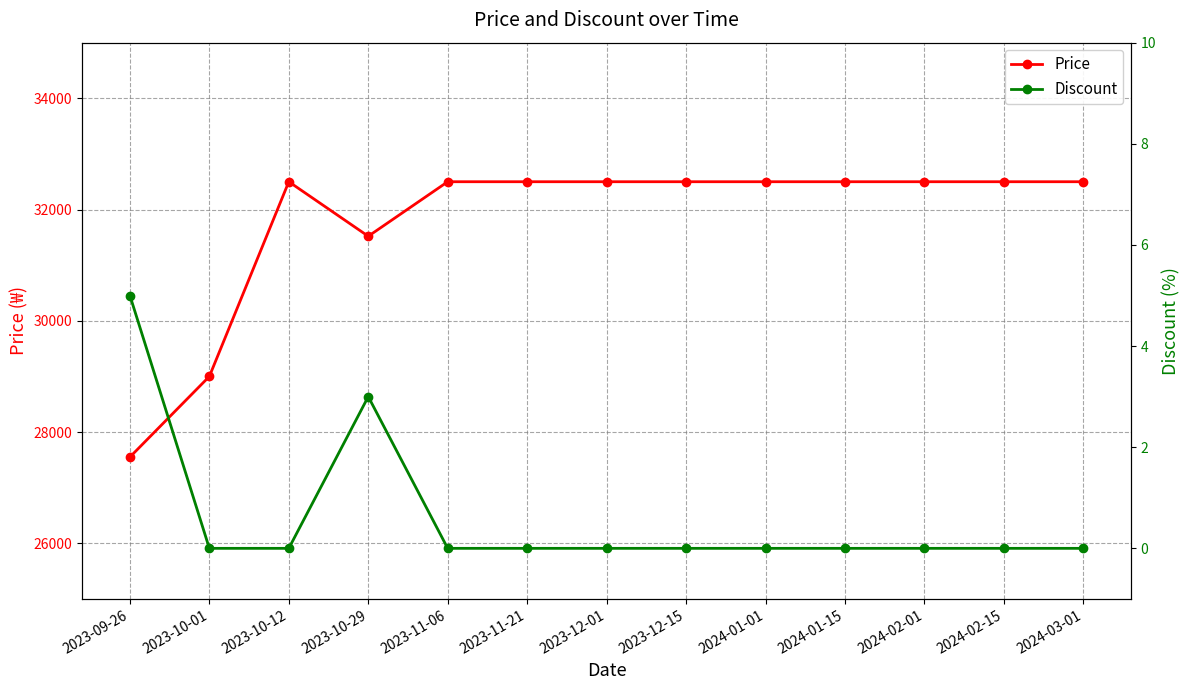

The value of Price at 2023-10-29 is 31520. True or false?

True